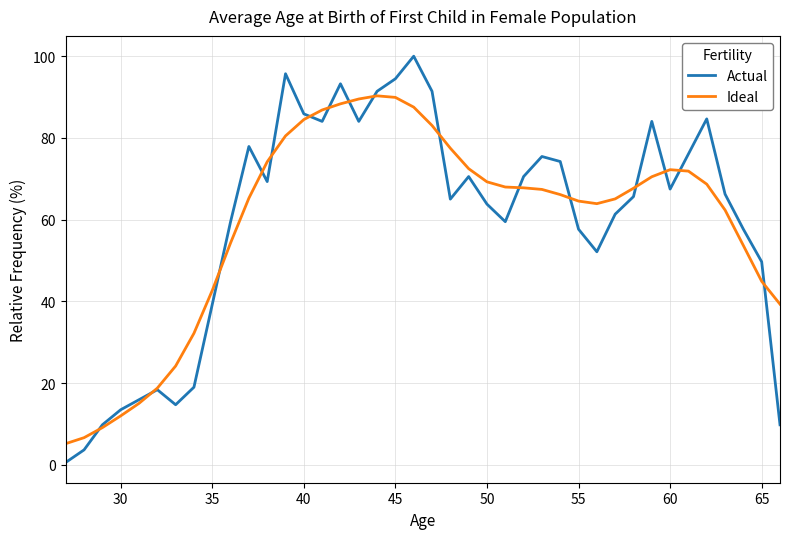

True or false: Actual and Ideal intersect in this chart.

True